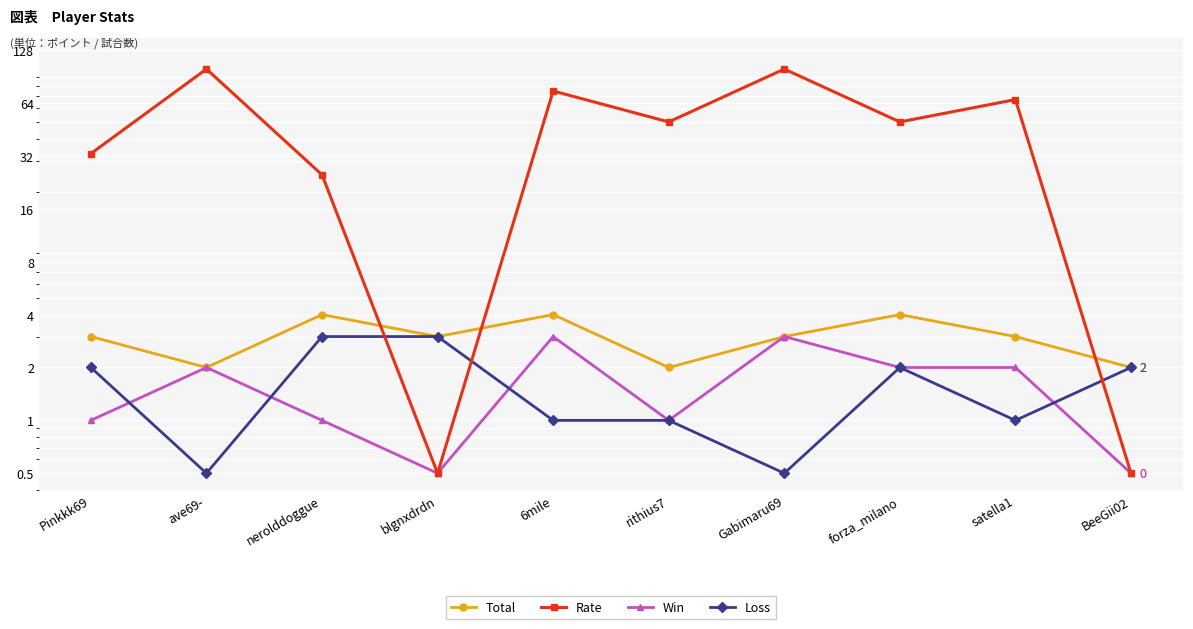

What are all the series names shown in the legend?

Total, Rate, Win, Loss